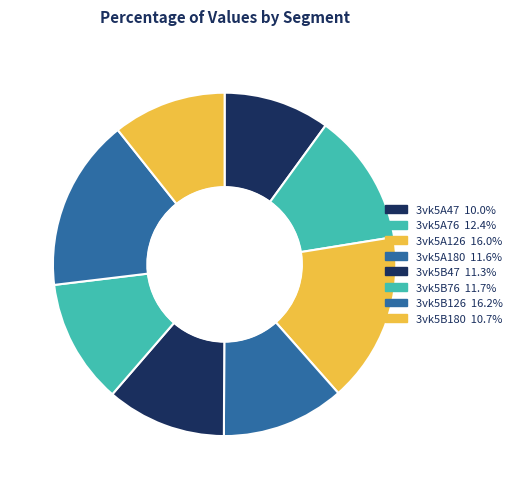

To the nearest percent, what is the difference between the 3vk5A76 and 3vk5B126 slice percentages?

4%